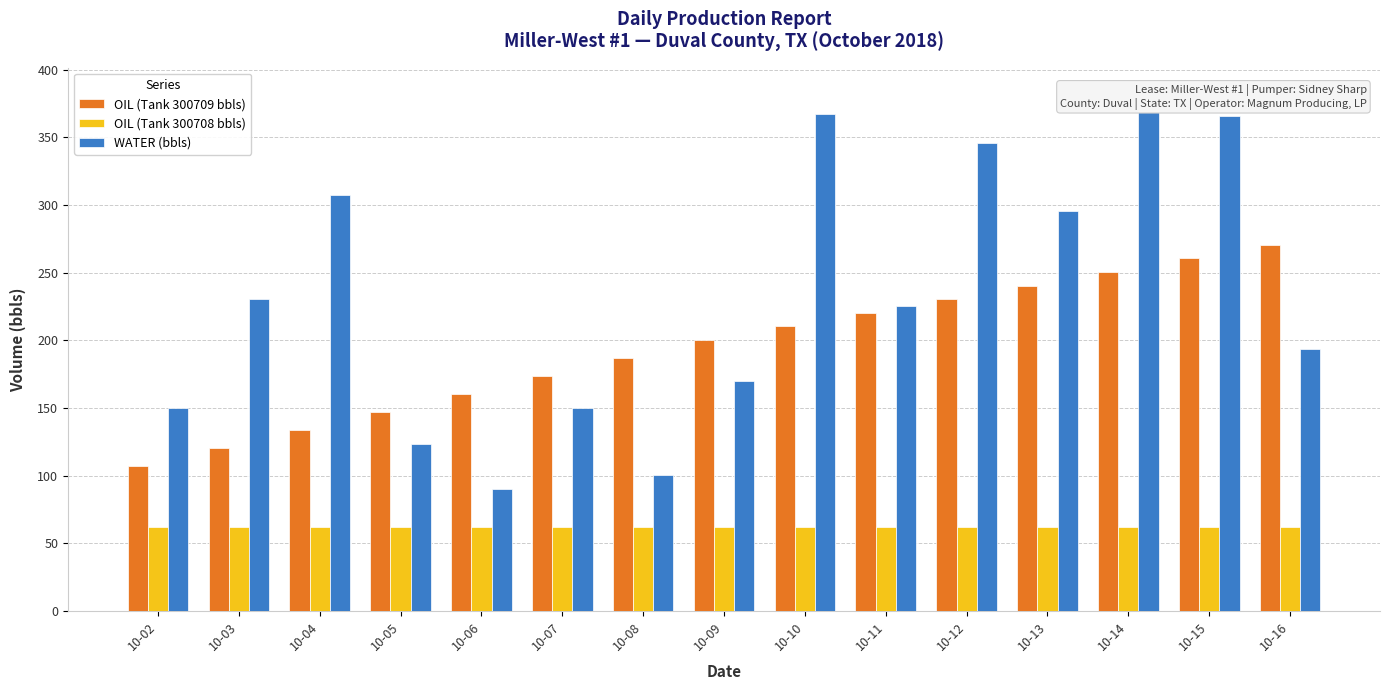

What is the average value of the WATER (bbls) series?

233.2